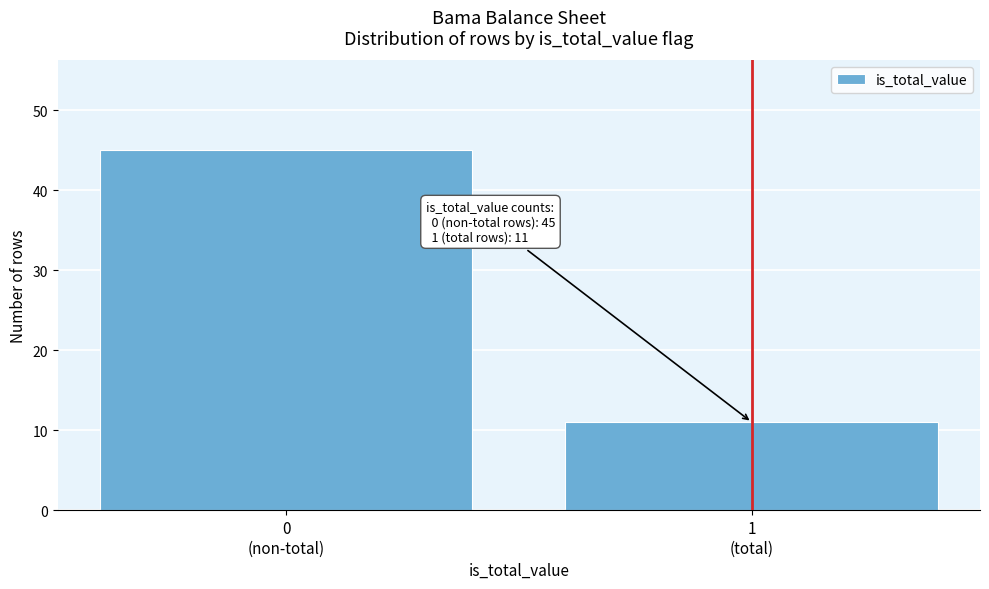

Reading left to right, transcribe all the data shown in this chart.

45	11